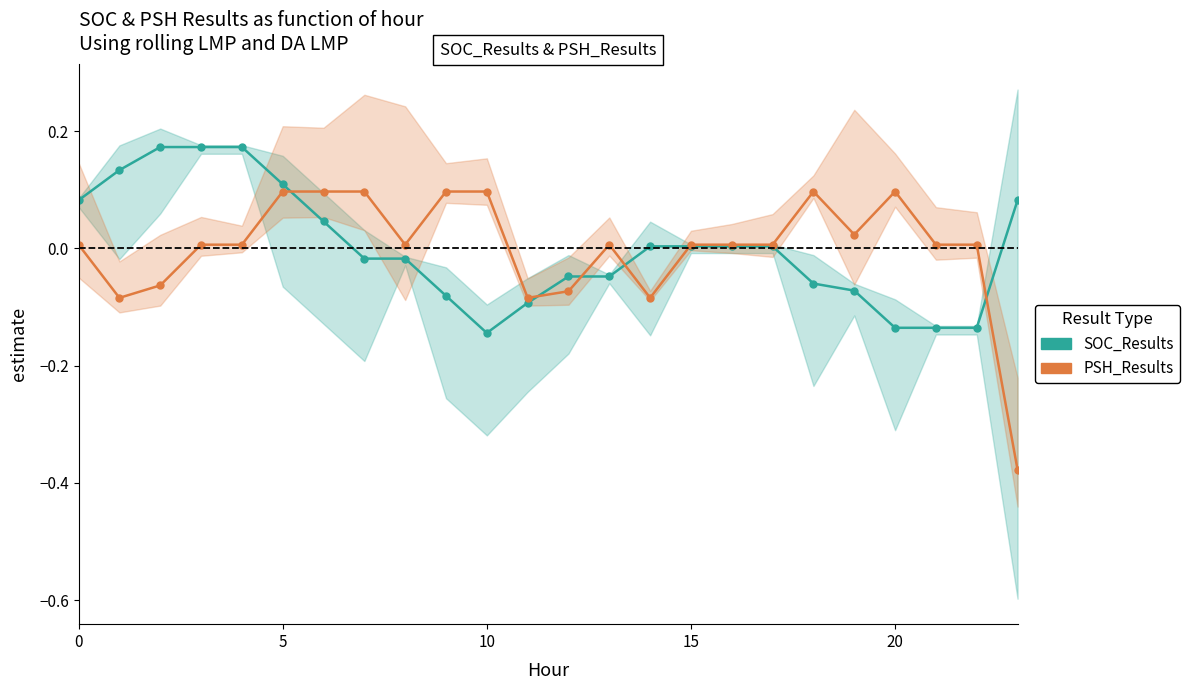

How many interior local peaks does the SOC_Results series have?

1